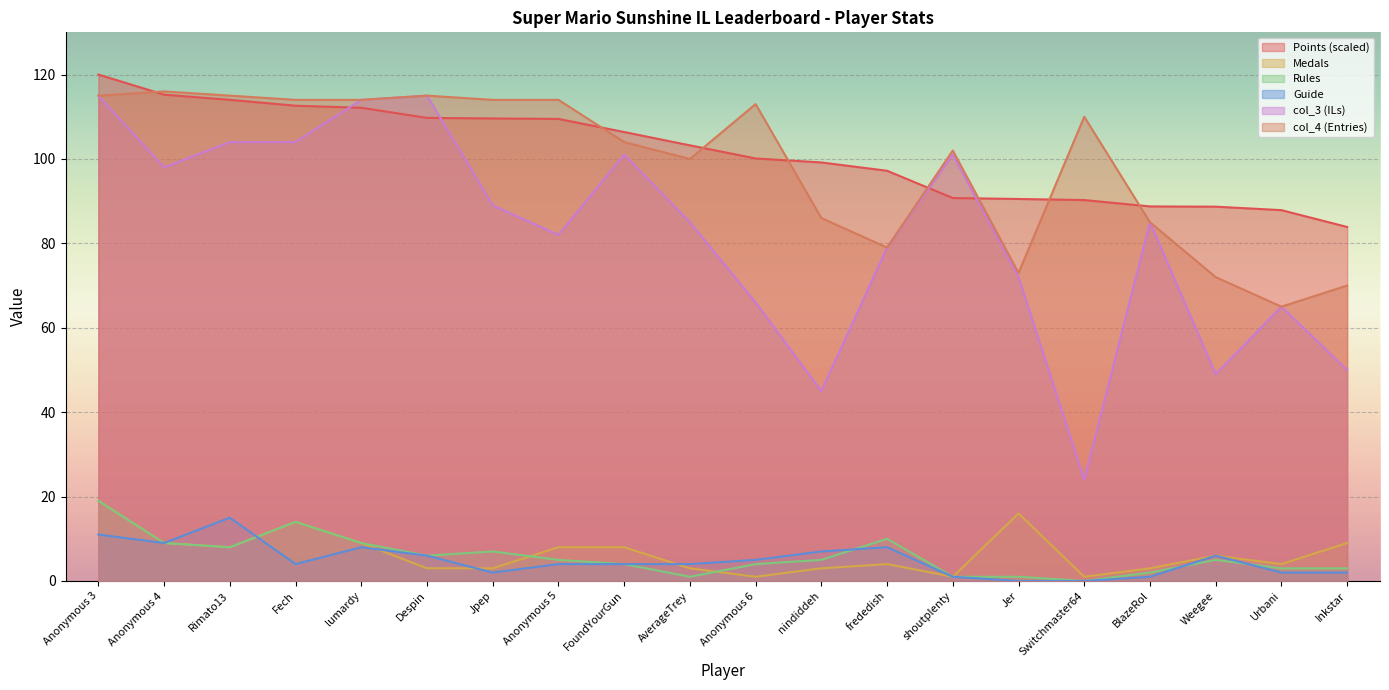

Is it true that col_3 equals 65.4 at Weegee?

False